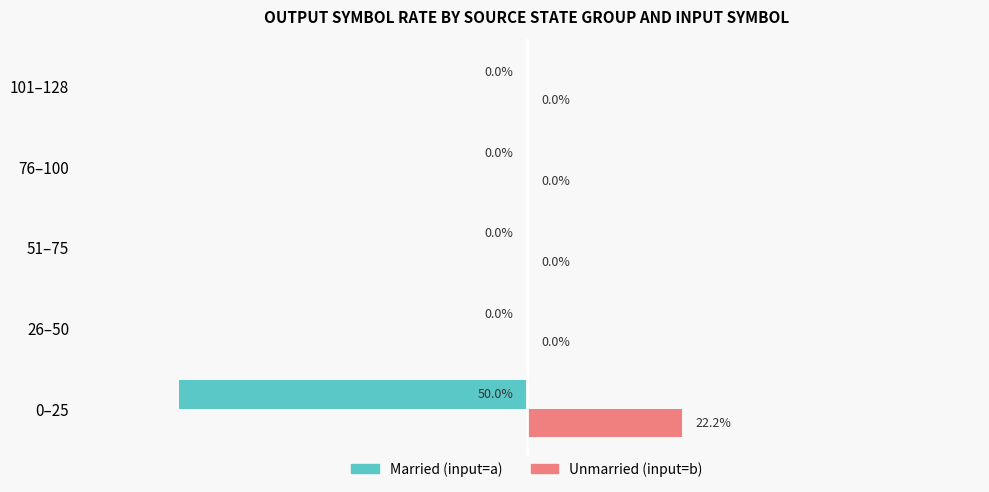

At which category does the chart reach its peak across all series?

0–25